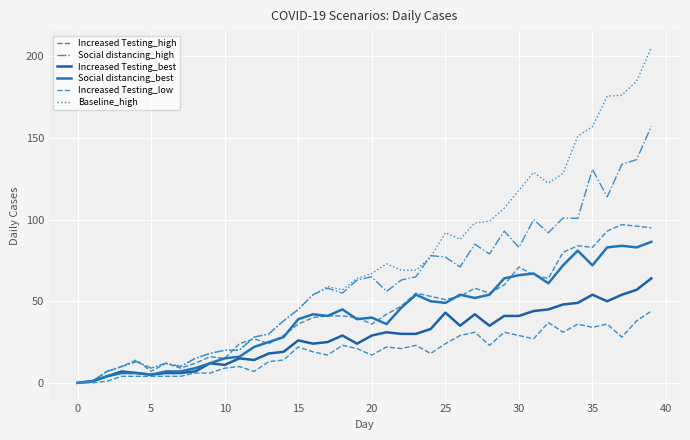

How many lines are shown in the chart?

6